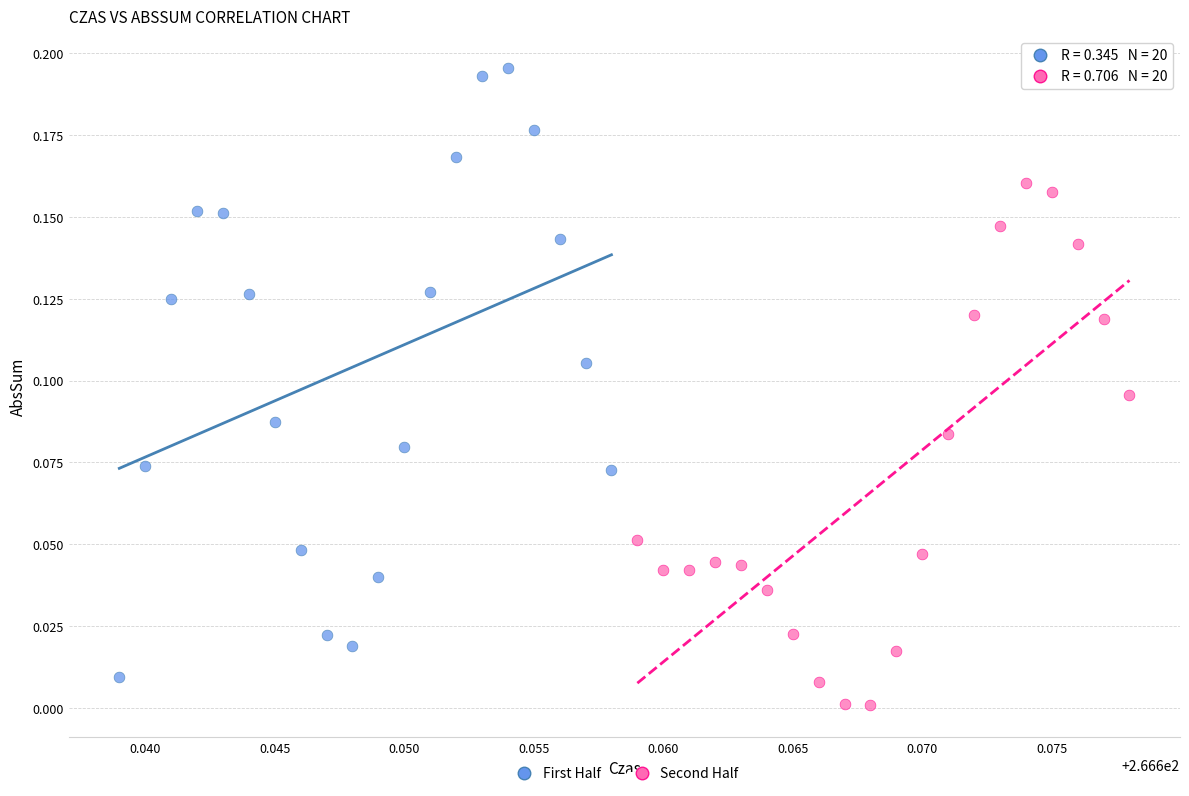

Which series has the widest spread of Y values?

First Half